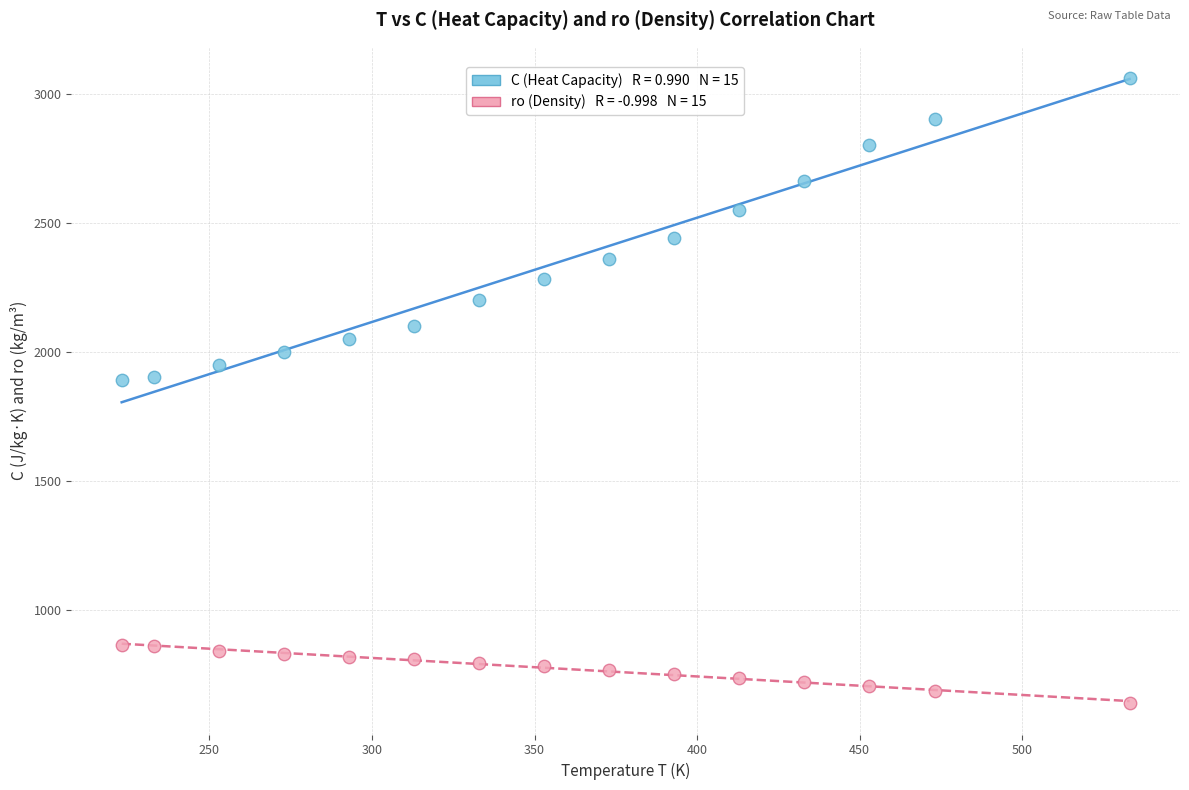

Across all data points, what is the range of X values (max minus min)?

310